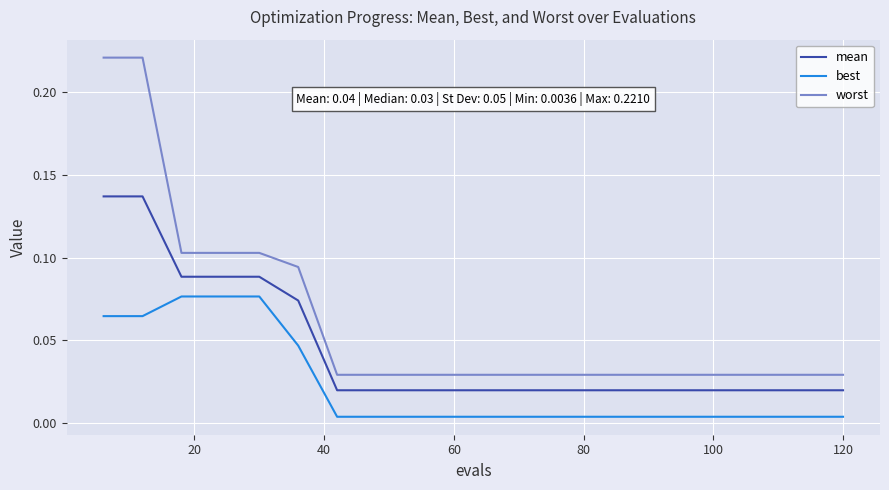

True or false: best and worst intersect in this chart.

False